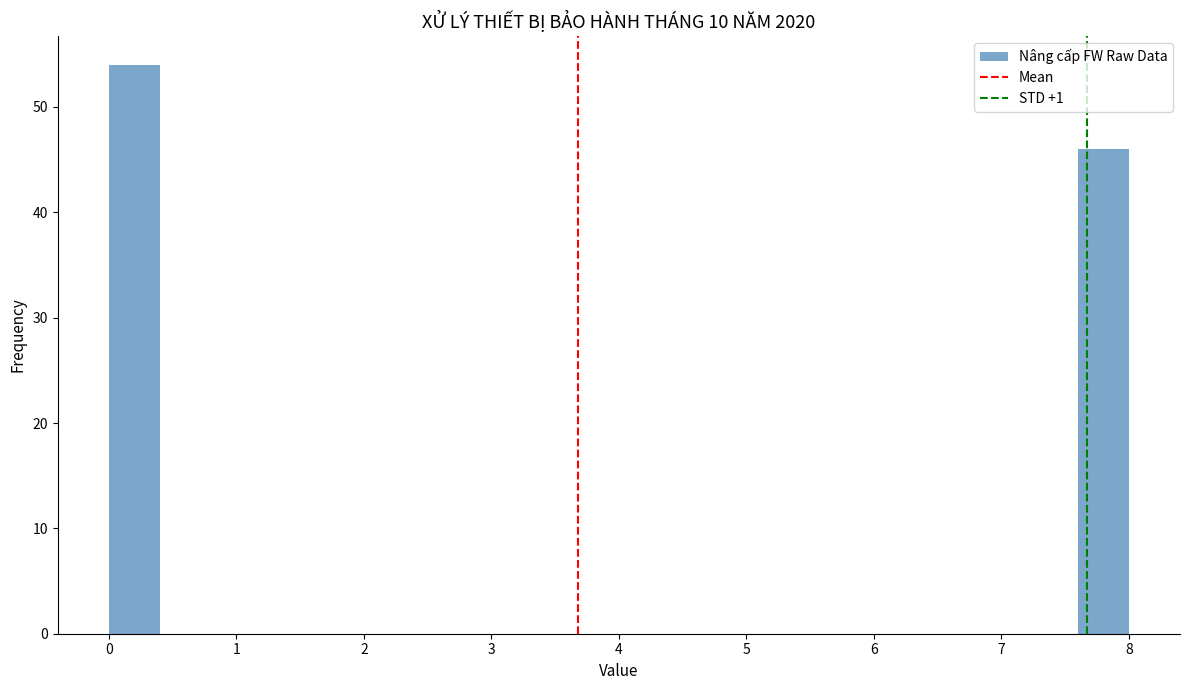

Over which range of the x-axis is the bar tallest?

0.0 to 0.4